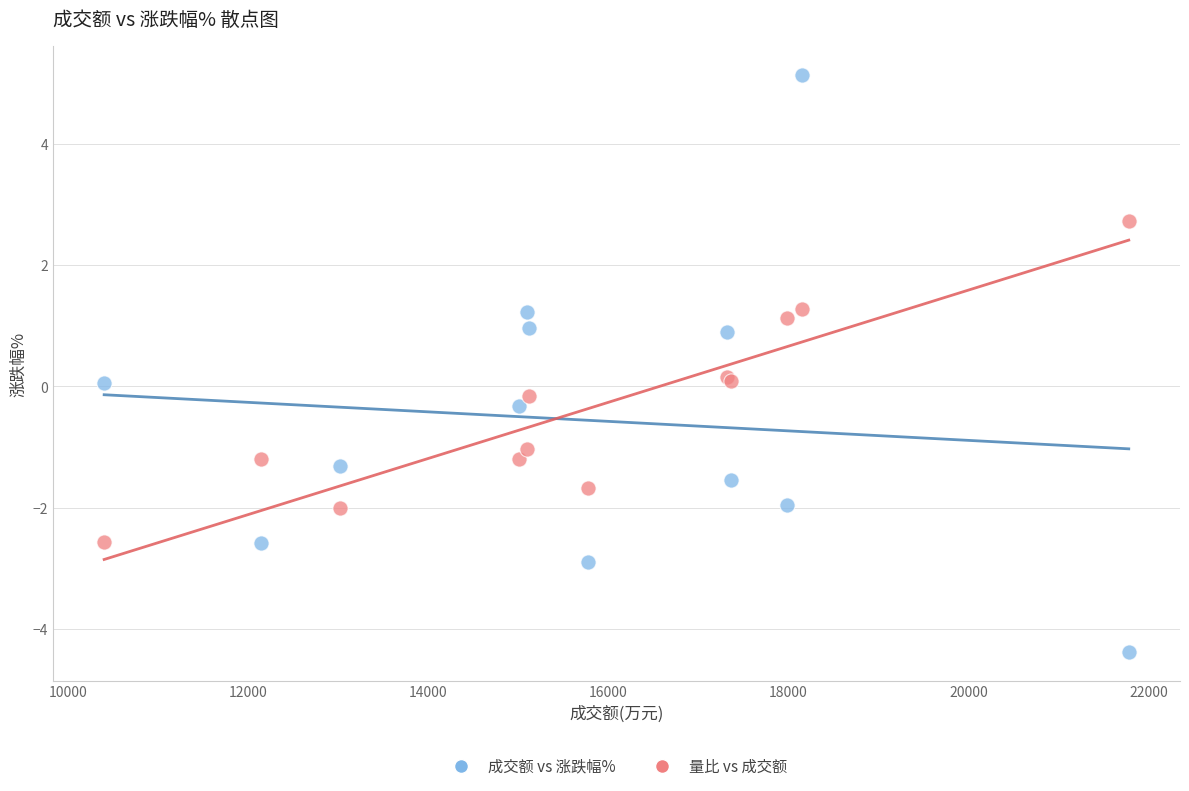

Which series has the widest spread of Y values?

成交额 vs 涨跌幅%